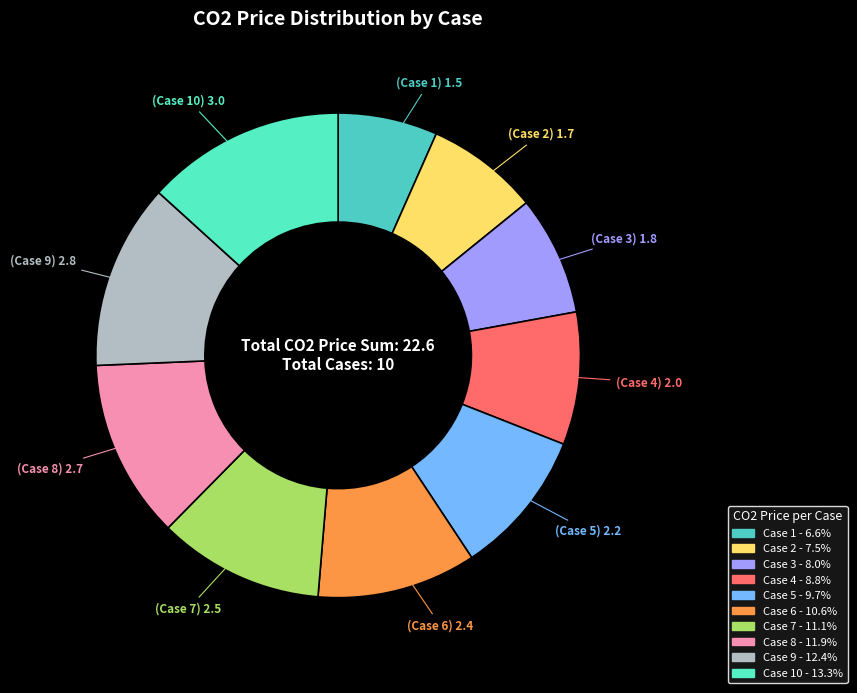

How many slices are in this pie chart?

10